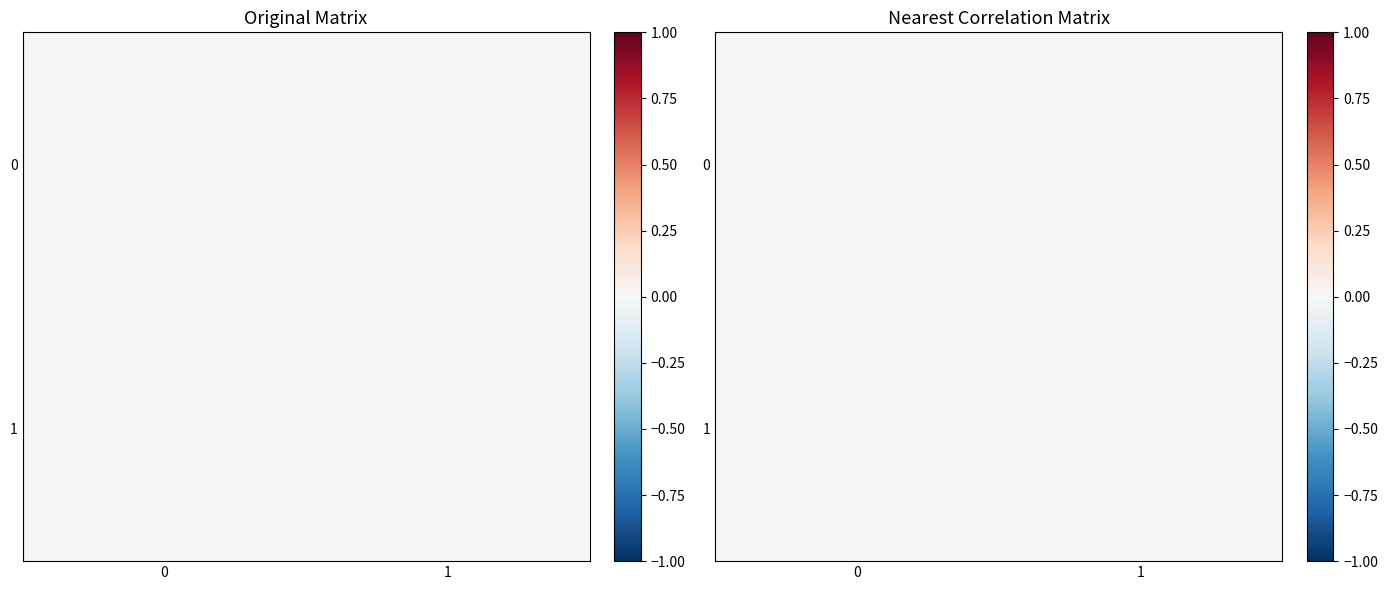

Is it true that row_1 equals 0.0 at 1?

True